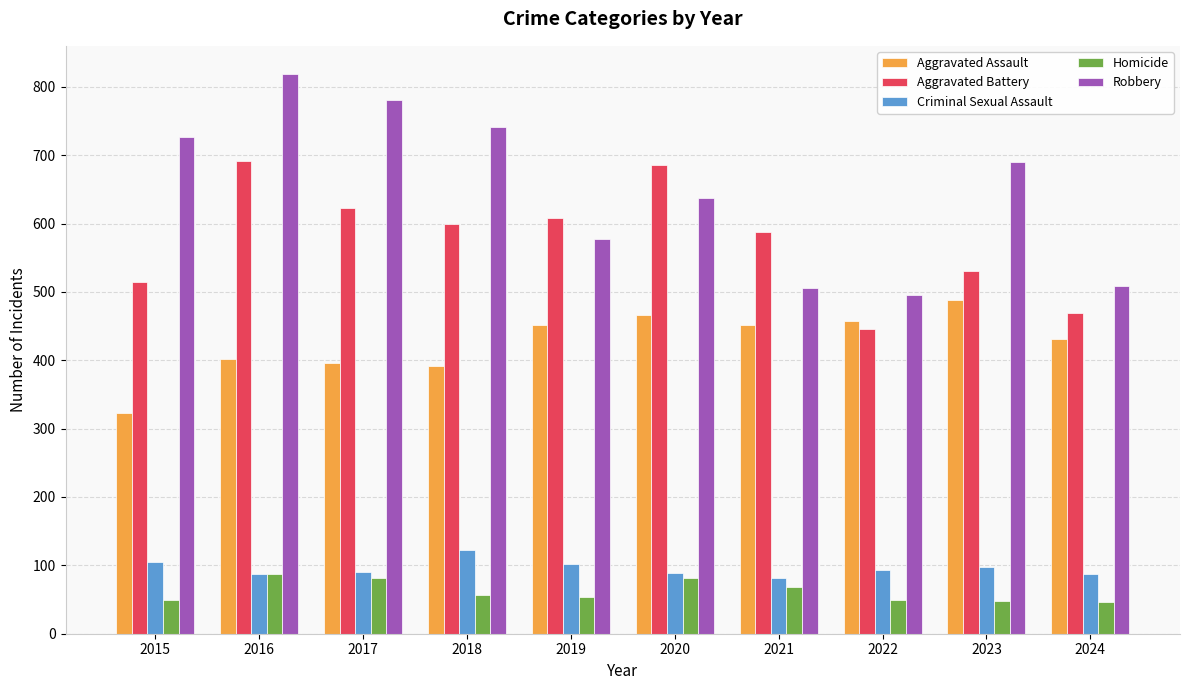

What are all the series names shown in the legend?

Aggravated Assault, Aggravated Battery, Criminal Sexual Assault, Homicide, Robbery